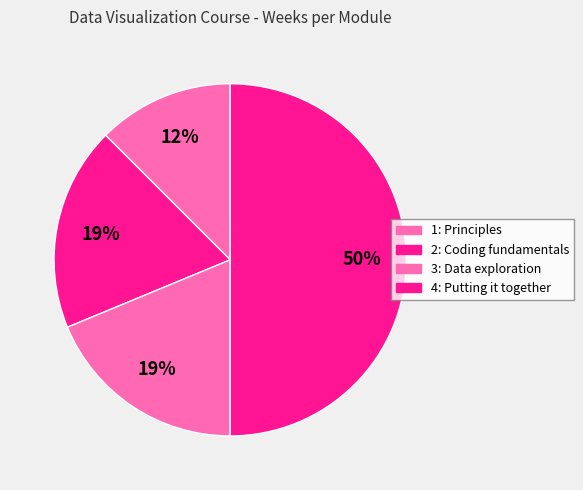

To the nearest percent, what is the difference between the largest and smallest slice percentages?

38%